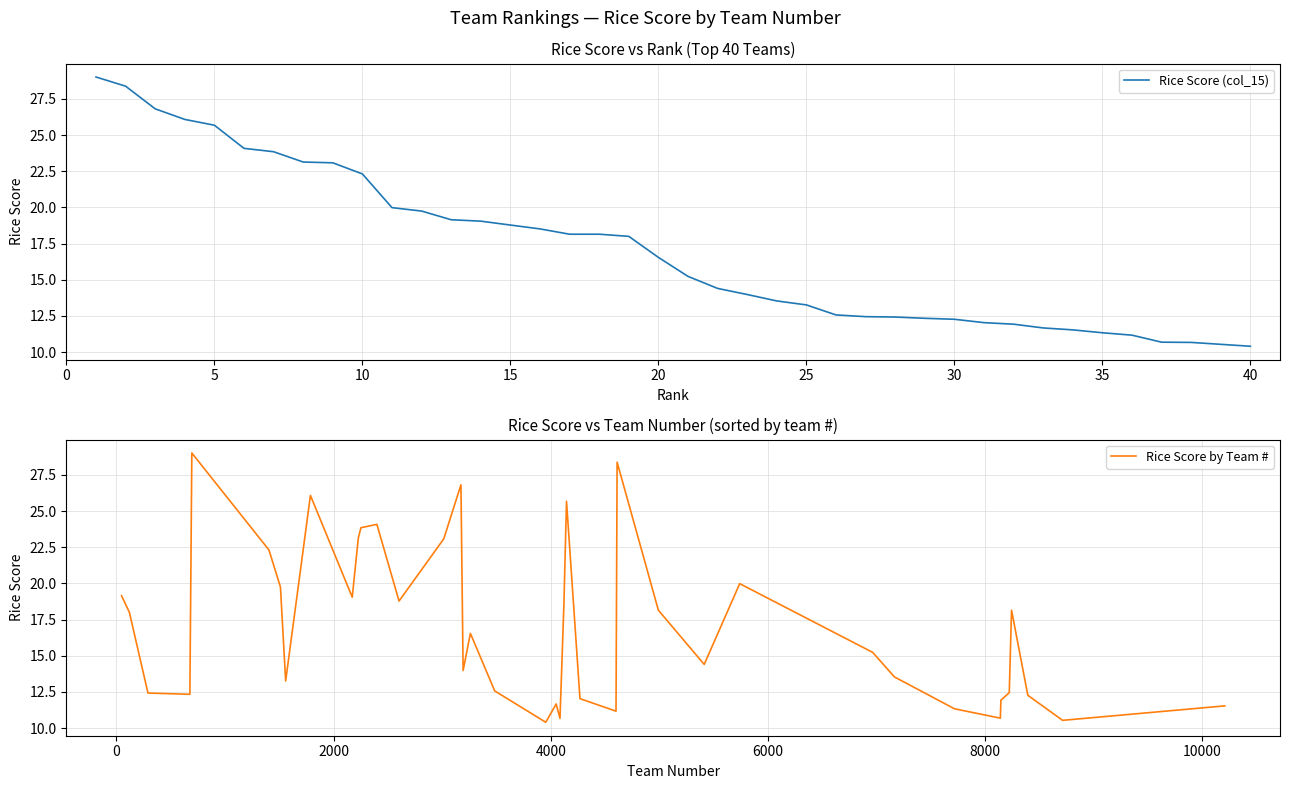

What is the minimum value for Rice Score (col_15)?

10.4